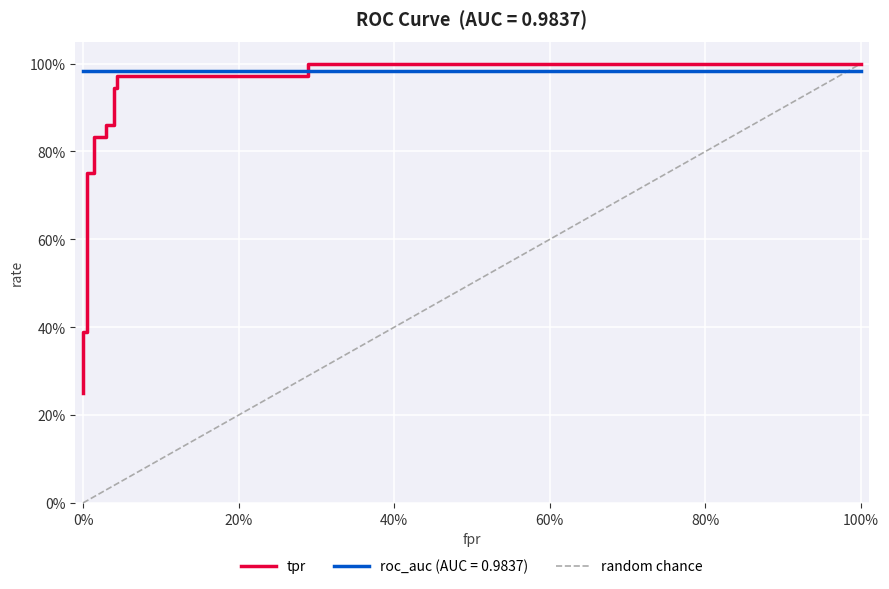

Reading left to right, transcribe all the data shown in this chart.

0.2	0.3	0.4	0.4	0.4	0.8	0.8	0.8	0.8	0.9	0.9	0.9	0.9	1.0	1.0	1.0	1.0